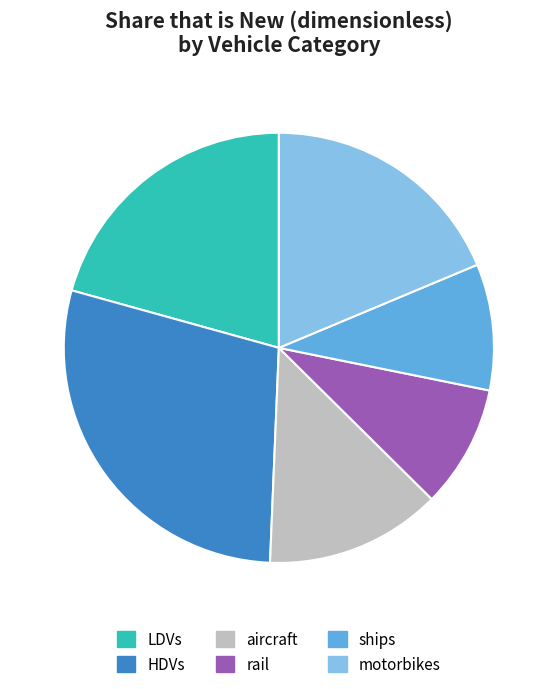

Is there a majority slice in this chart?

No